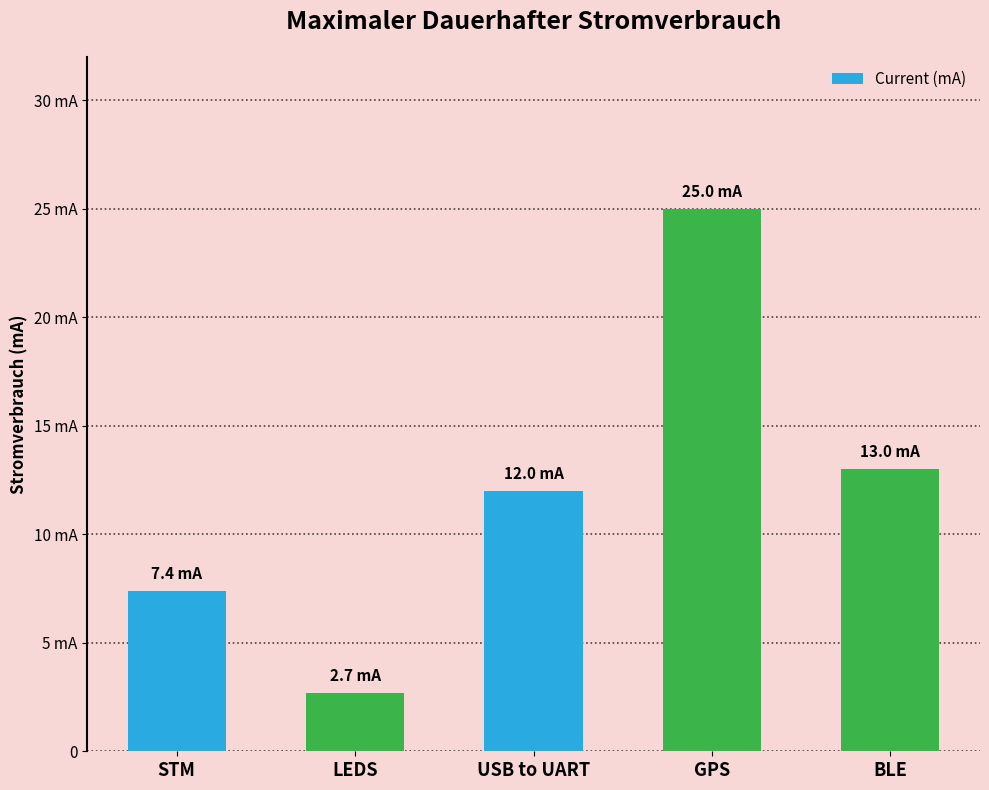

Does the chart contain any negative values?

No